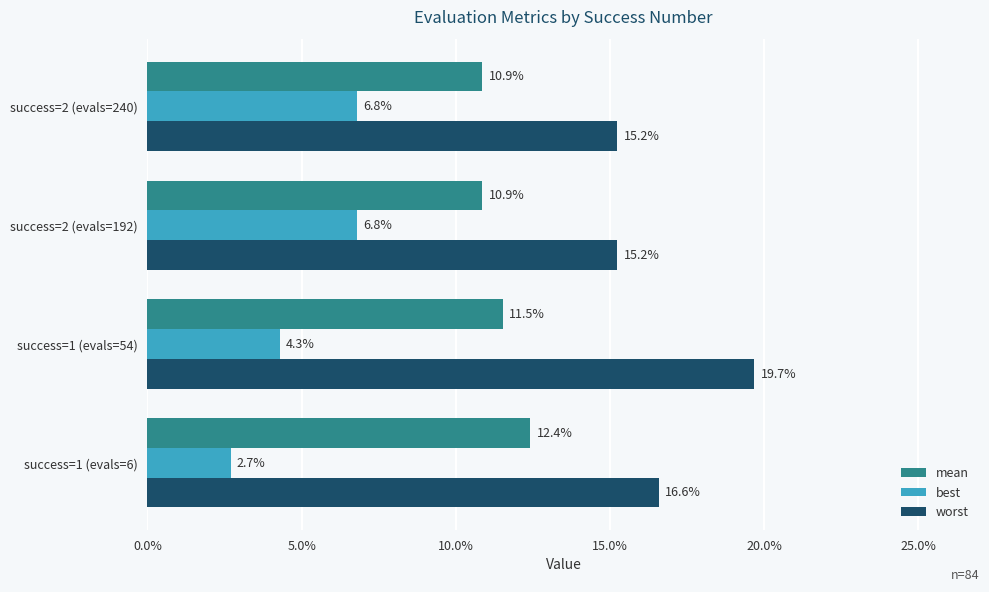

What are all the series names shown in the legend?

mean, best, worst